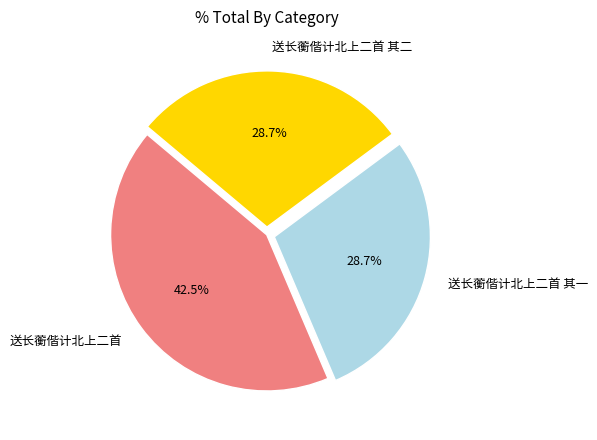

To the nearest percent, what is the average slice percentage?

33%